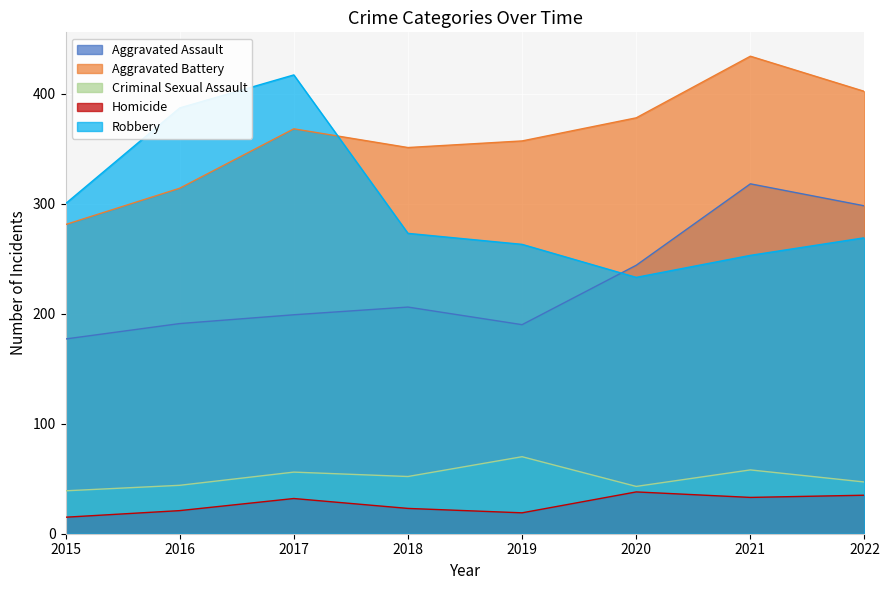

List the series in order of their peak value, highest first.

Aggravated Battery, Robbery, Aggravated Assault, Criminal Sexual Assault, Homicide